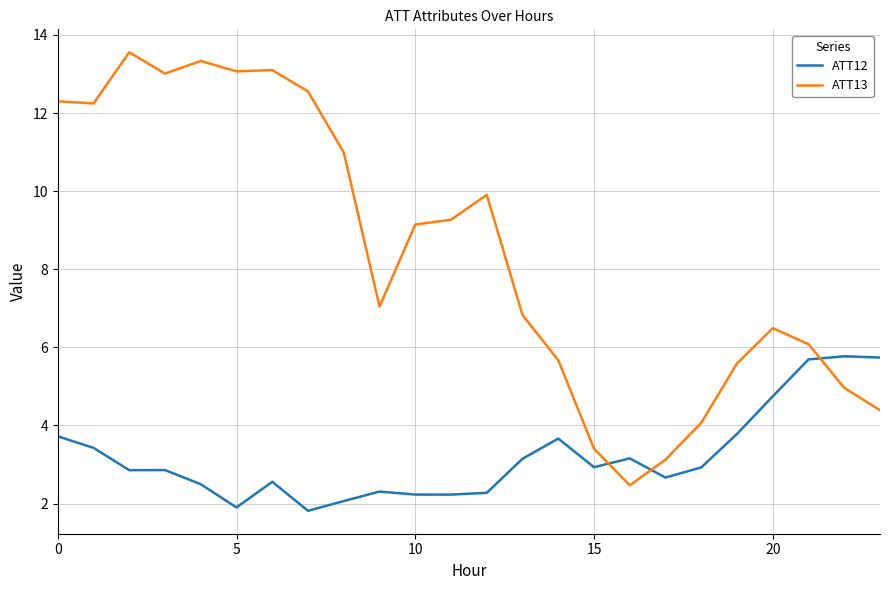

What is the difference between the maximum and minimum values in the ATT12 series?

4.0